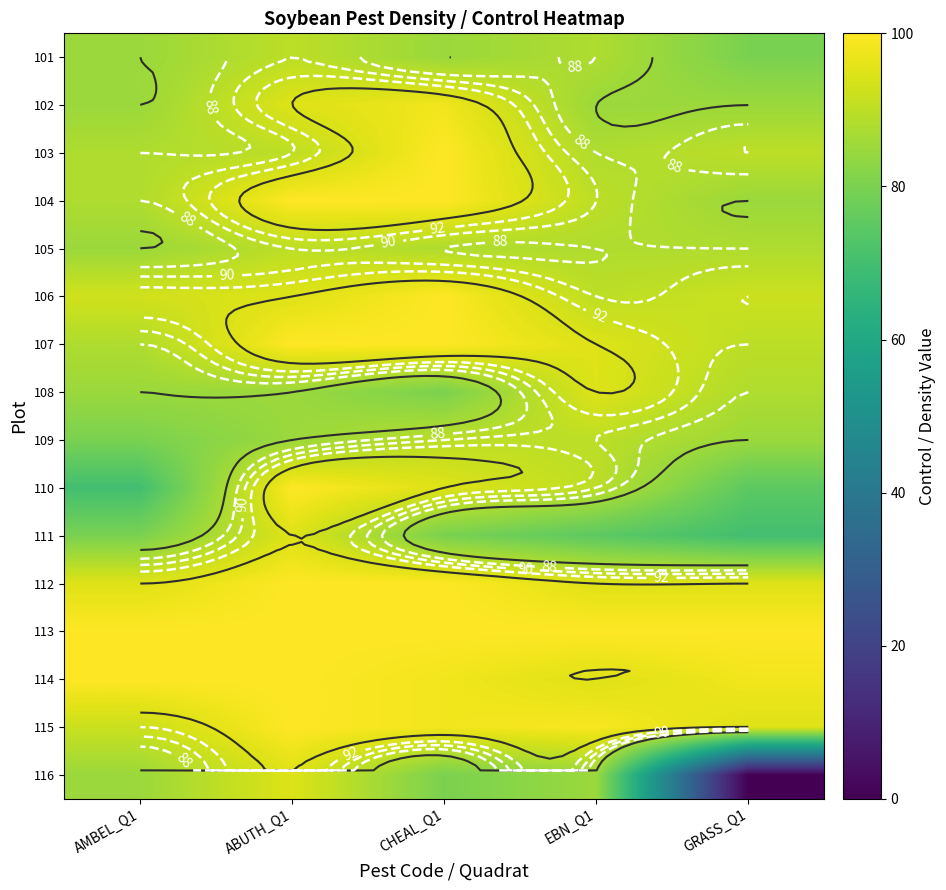

Which series has the largest total across all categories?

113